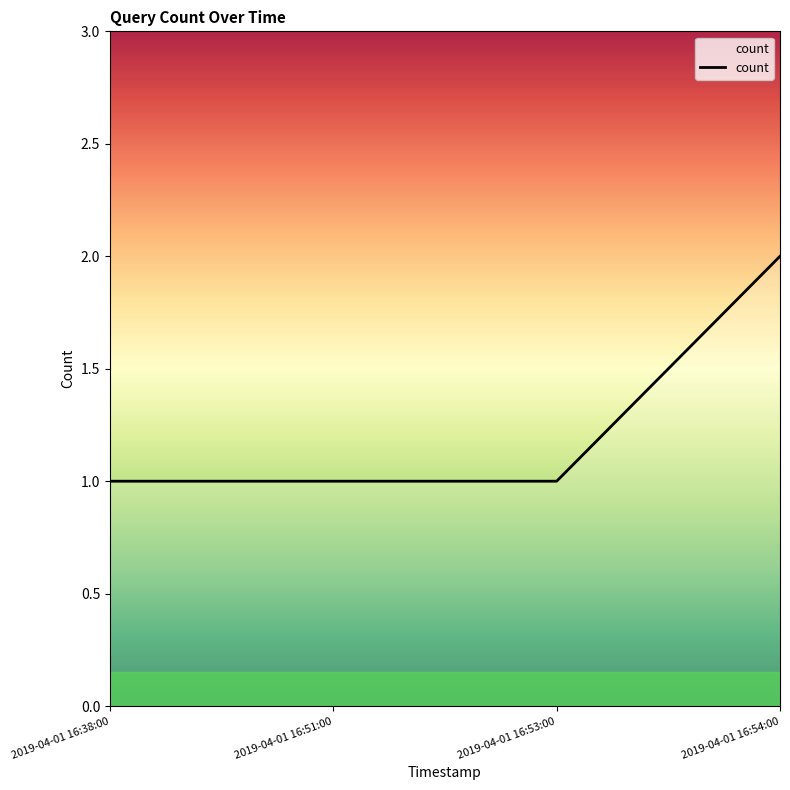

The value at 2019-04-01 16:51:00 is 1. True or false?

True